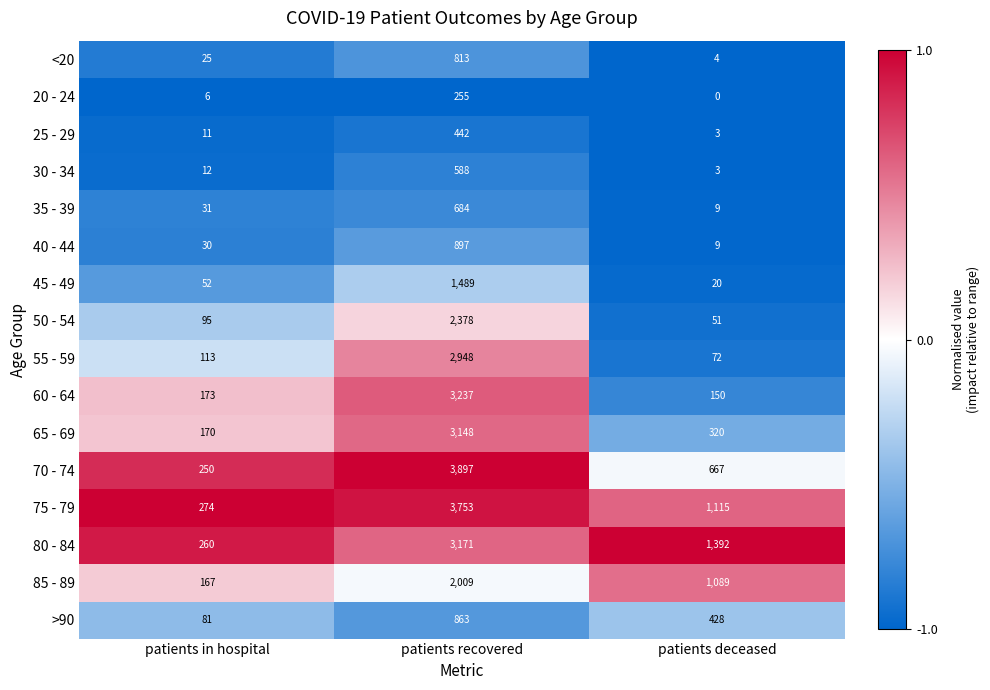

At patients recovered, list the series in order from smallest to largest.

20 - 24, 25 - 29, 30 - 34, 35 - 39, <20, >90, 40 - 44, 45 - 49, 85 - 89, 50 - 54, 55 - 59, 65 - 69, 80 - 84, 60 - 64, 75 - 79, 70 - 74